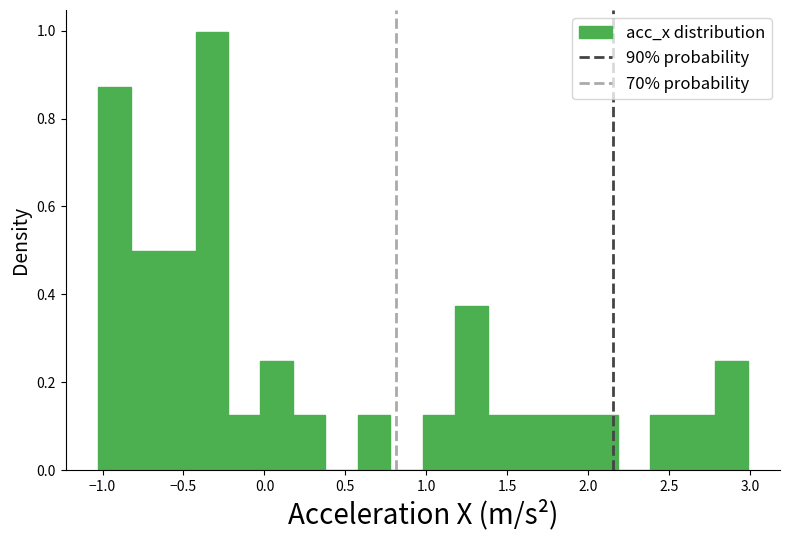

Over which range of the x-axis is the bar tallest?

-0.45 to -0.25